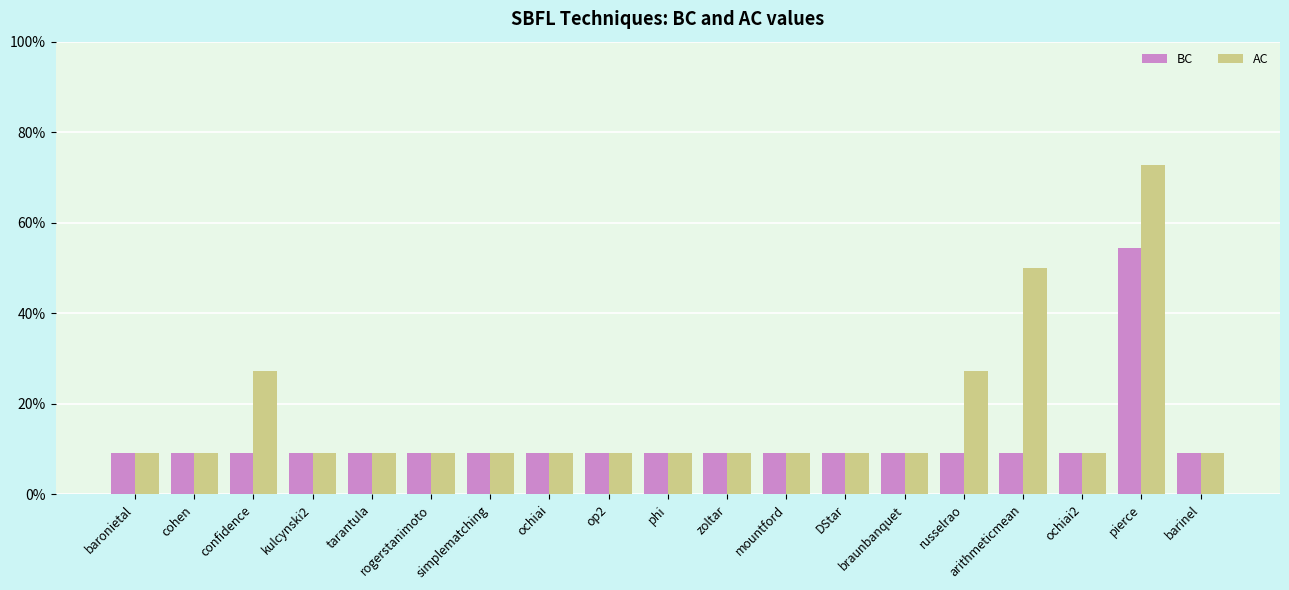

Reading right to left, transcribe all the data shown in this chart.

BC: 0.1	0.5	0.1	0.1	0.1	0.1	0.1	0.1	0.1	0.1	0.1	0.1	0.1	0.1	0.1	0.1	0.1	0.1	0.1
AC: 0.1	0.7	0.1	0.5	0.3	0.1	0.1	0.1	0.1	0.1	0.1	0.1	0.1	0.1	0.1	0.1	0.3	0.1	0.1